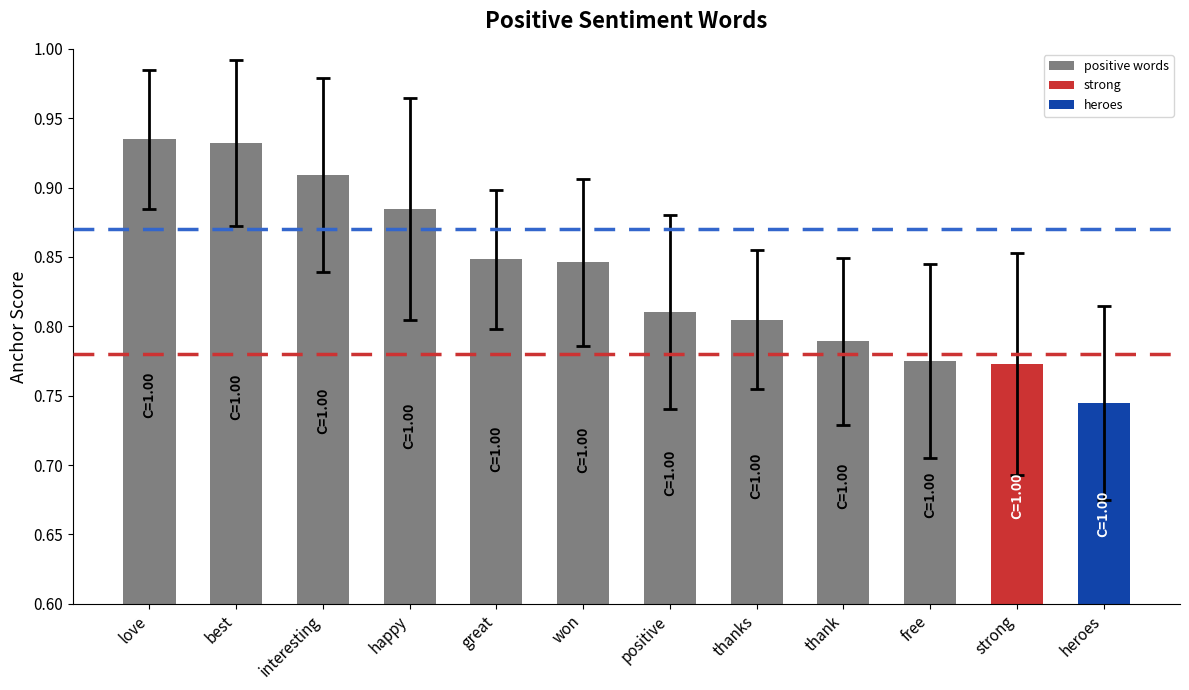

Where is the data nearest to the value 0?

heroes